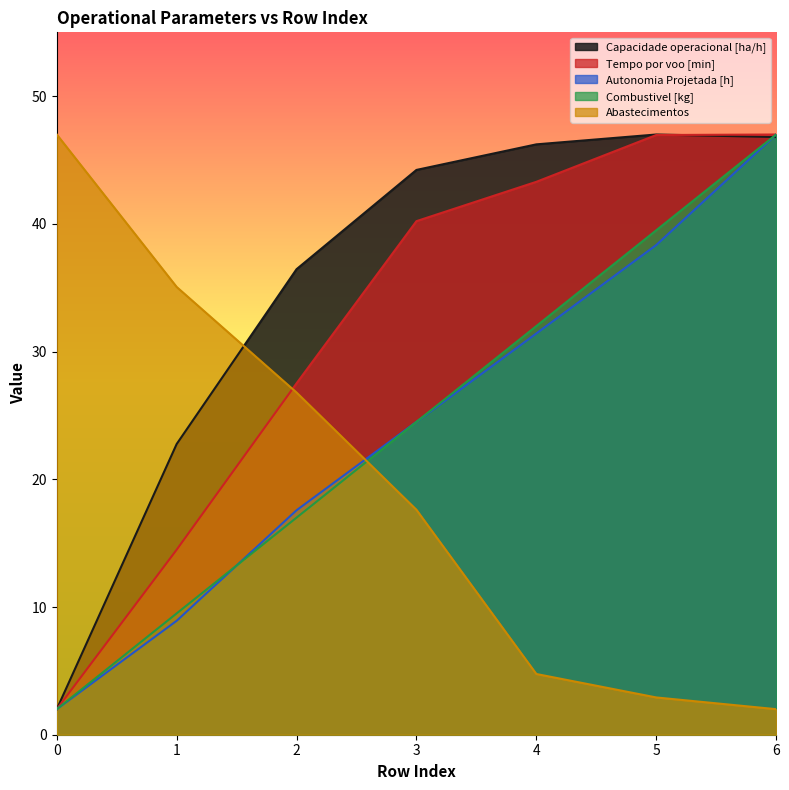

The Autonomia Projetada [h] series shows 12.8 at 6. True or false?

False